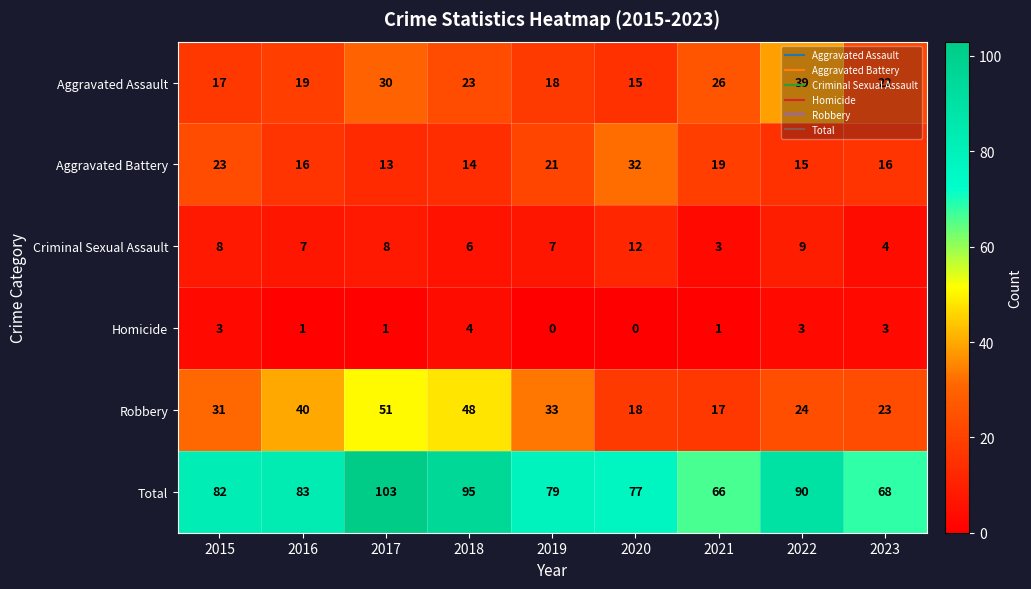

Which series has the largest range (max minus min)?

Total